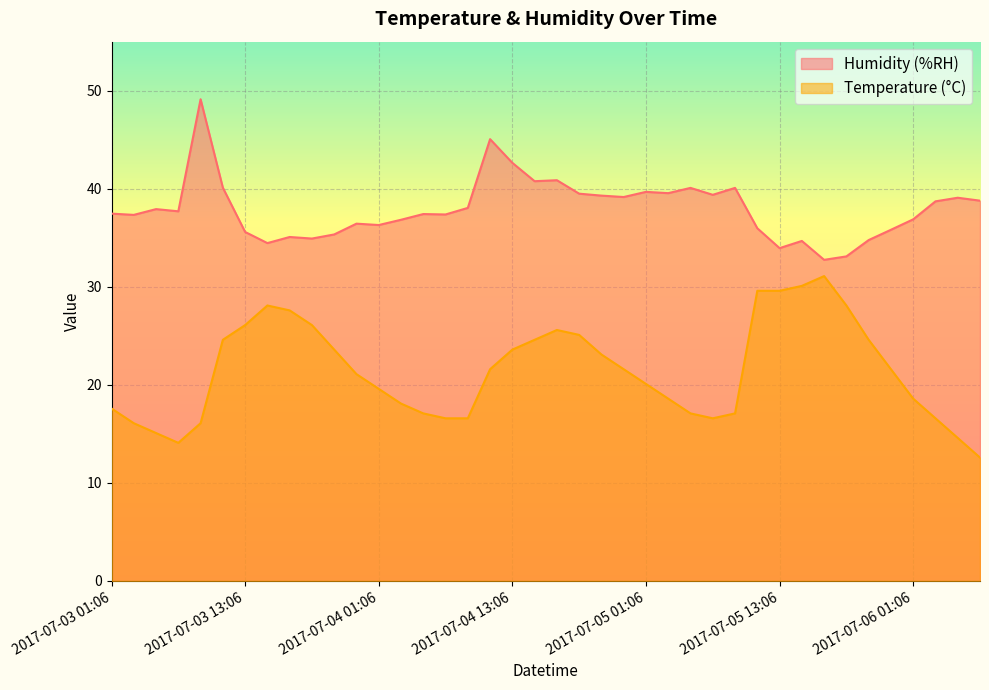

Which label corresponds to the largest value in the chart?

2017-07-03 09:06